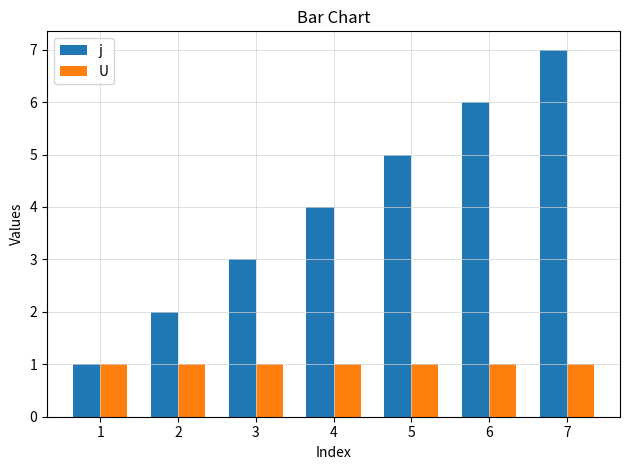

What is the minimum value shown in the chart?

1